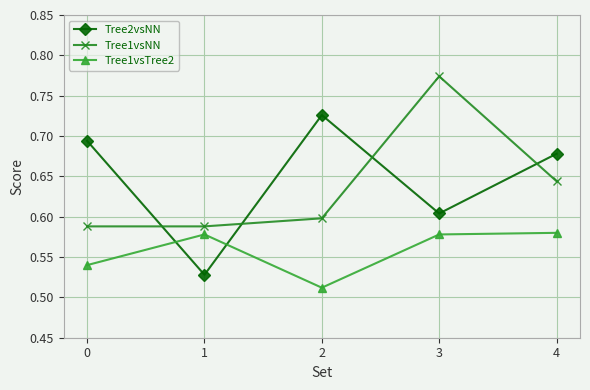

After their last crossing, which series has the higher values: Tree1vsTree2 or Tree2vsNN?

Tree2vsNN